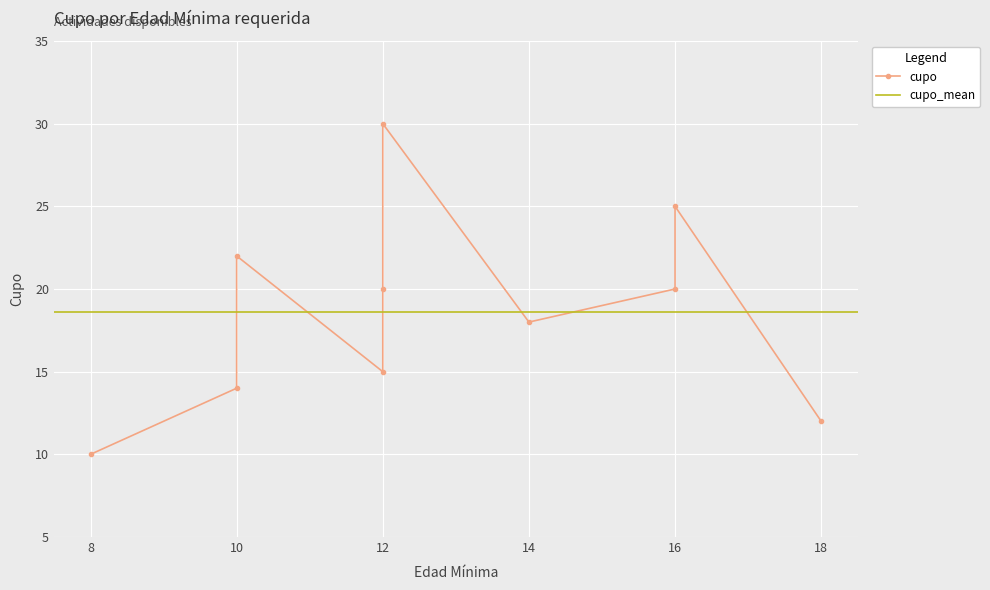

At which label is the value closest to 20?

16